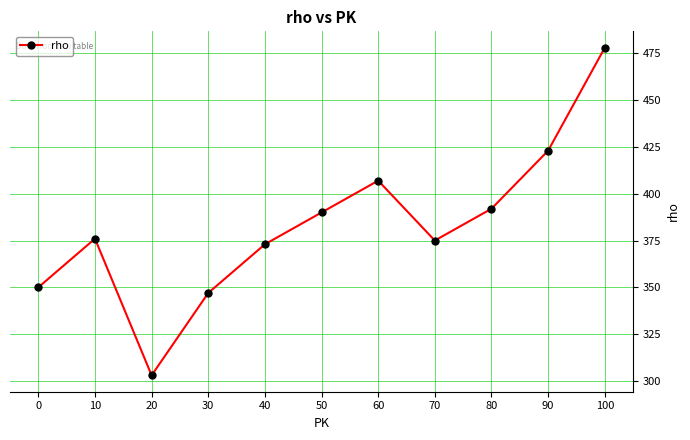

What is the value of the 2nd point from the left?

376